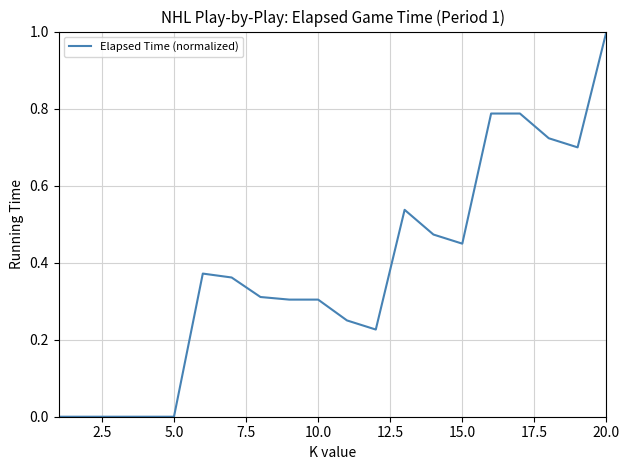

What is the maximum value shown in the chart?

1.0